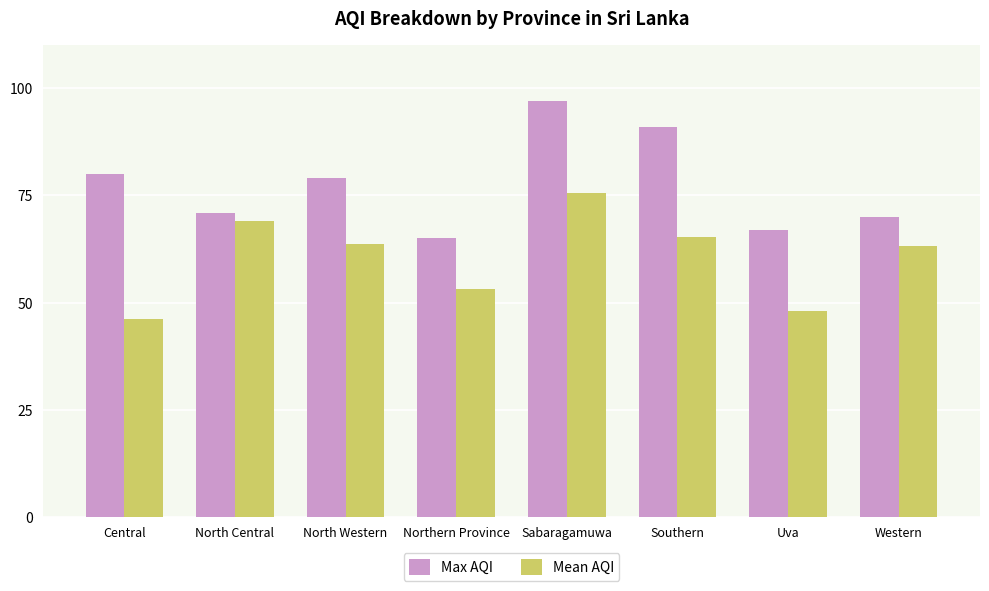

What is the approximate value of Max AQI at Southern?

91.0